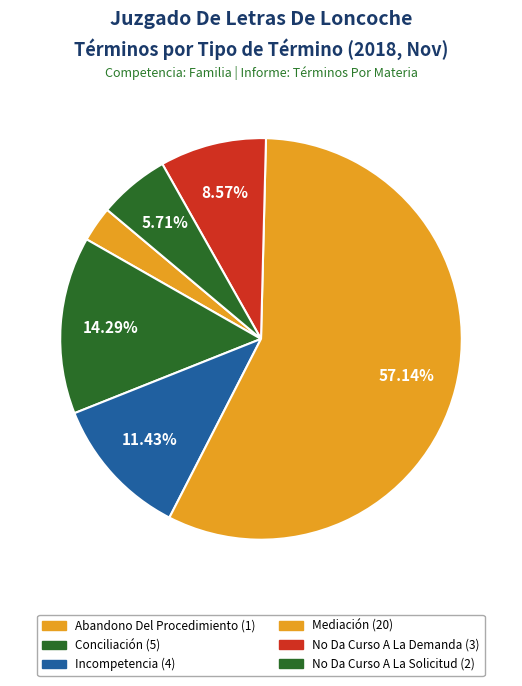

Which category has the biggest portion of the pie?

Mediación